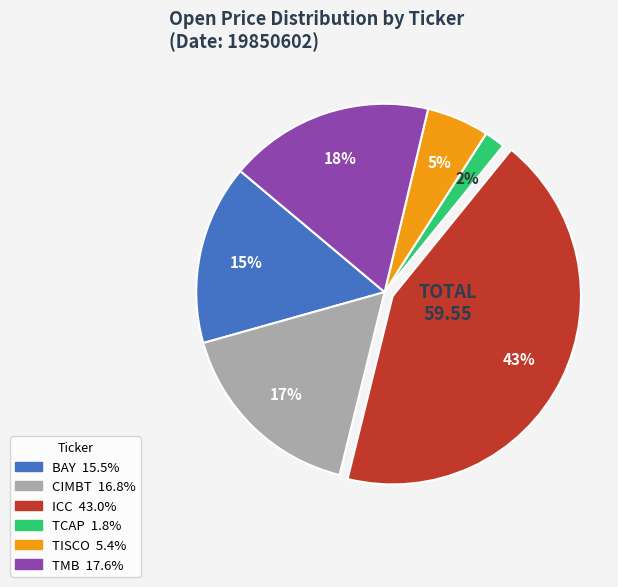

To the nearest percent, what percentage of the pie is TMB?

18%